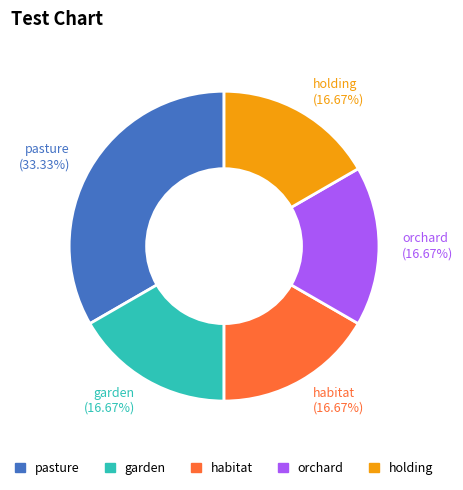

How much of the chart is everything except orchard?

83.3%